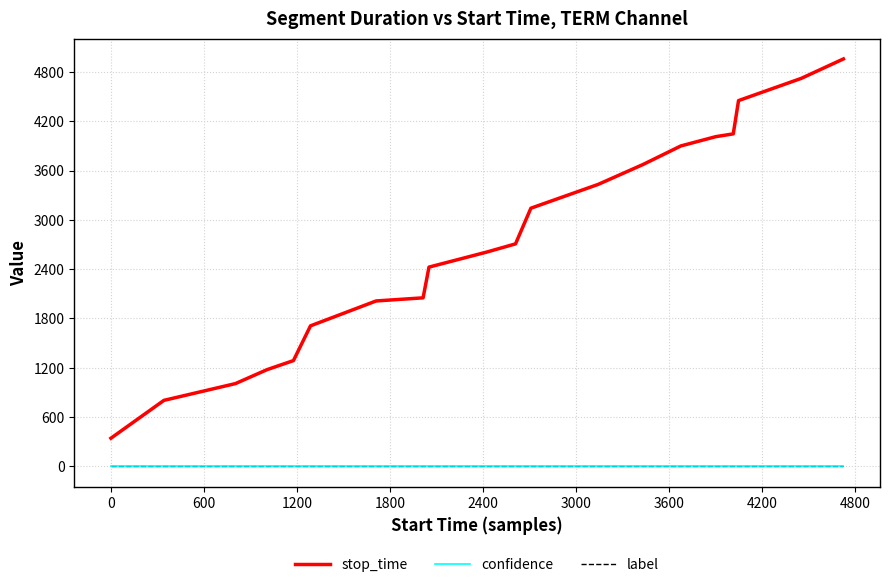

How many values in the stop_time series are below 2708?

10